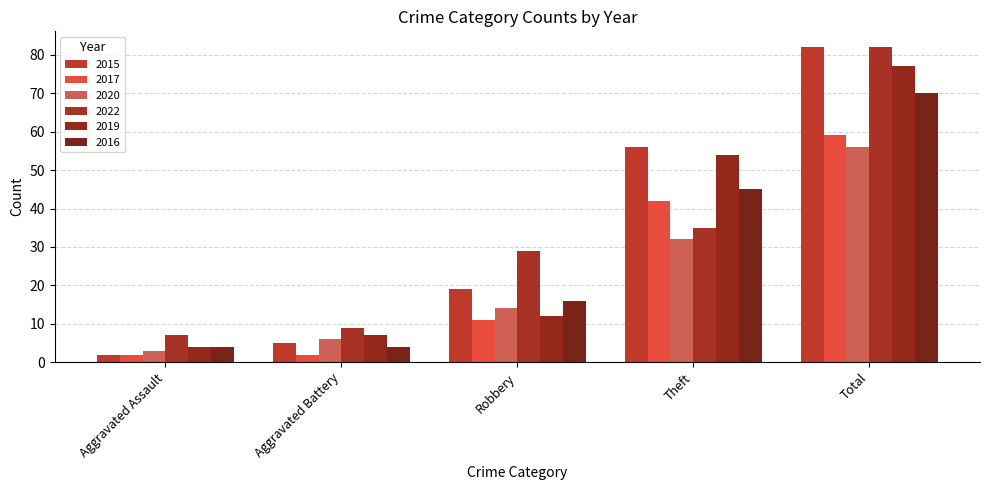

What is the difference between the 2020 values at Theft and Aggravated Assault?

29